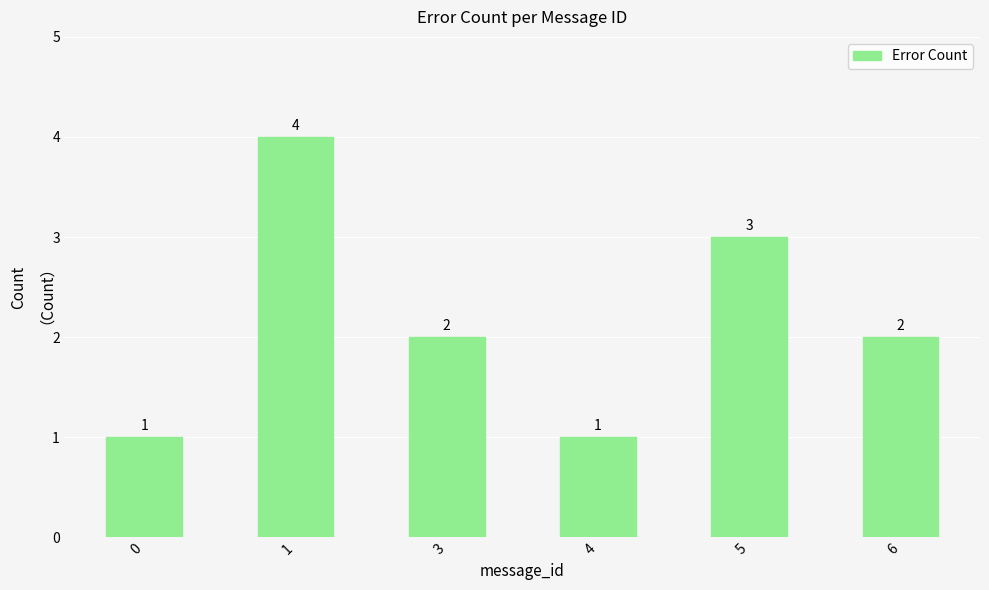

How many values are below 2?

2